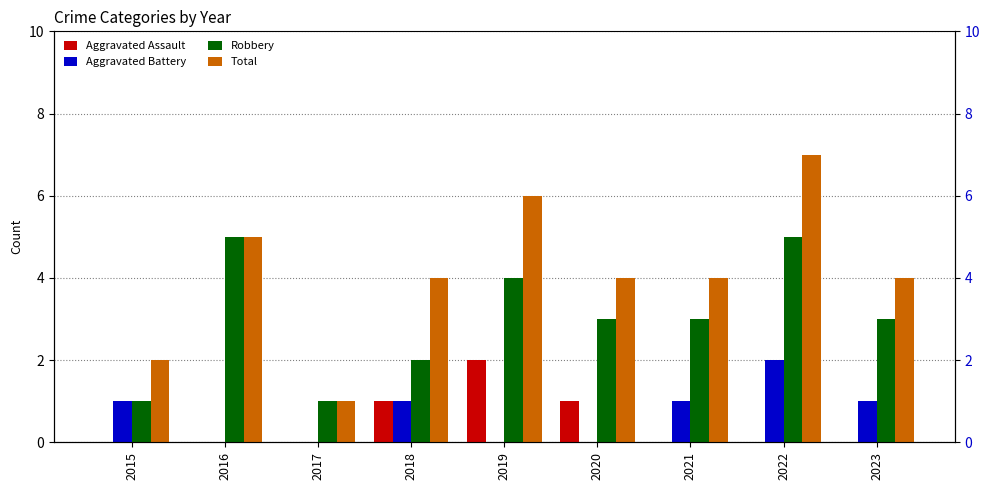

What is the difference between the maximum and minimum values in the Robbery series?

4